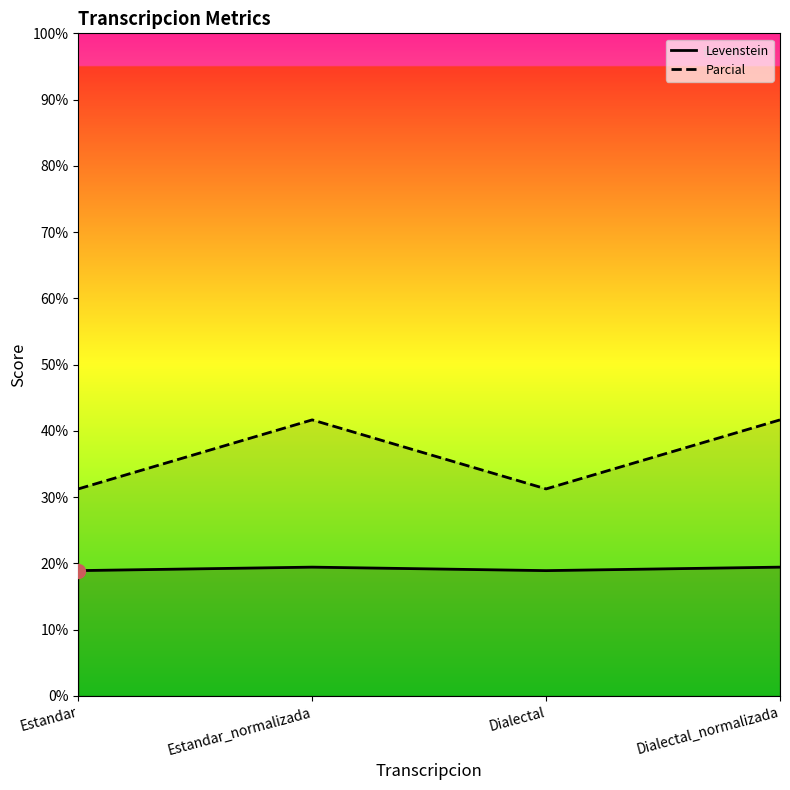

Is it true that Parcial equals 41.7 at Estandar_normalizada?

True